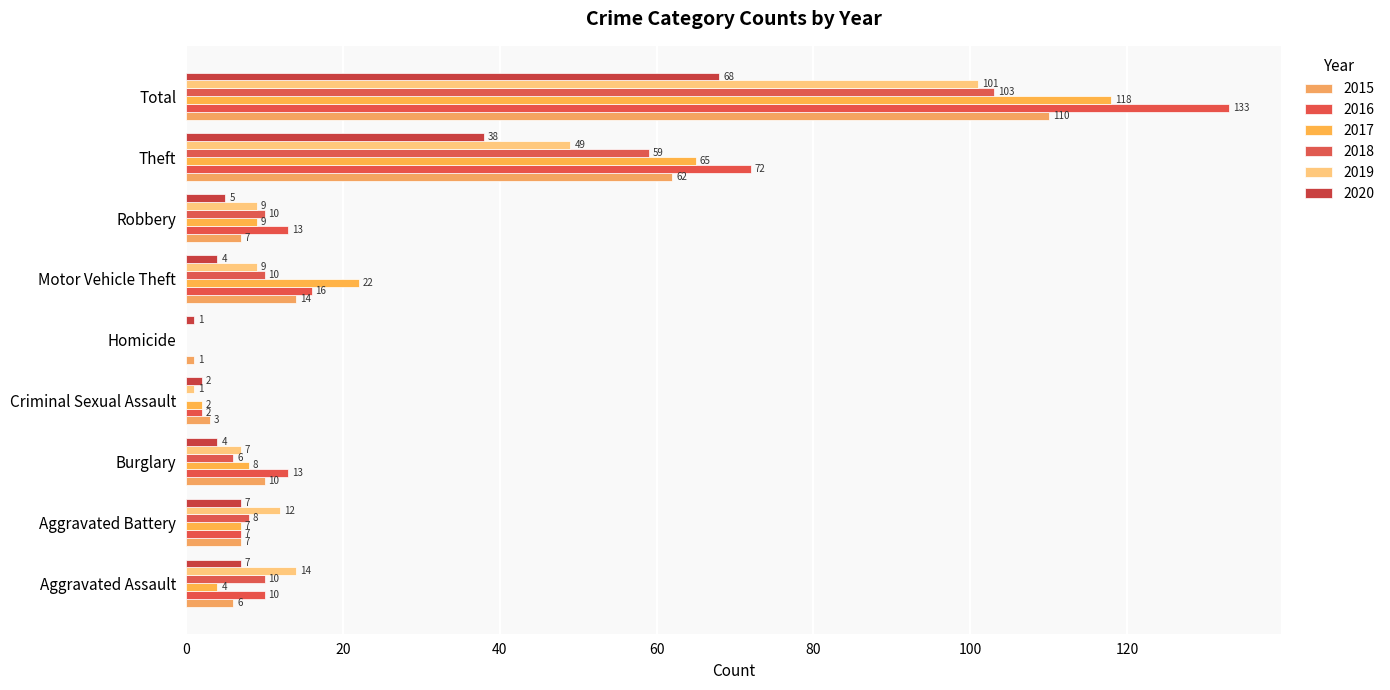

What is the label of the 6th bar from the right?

Criminal Sexual Assault